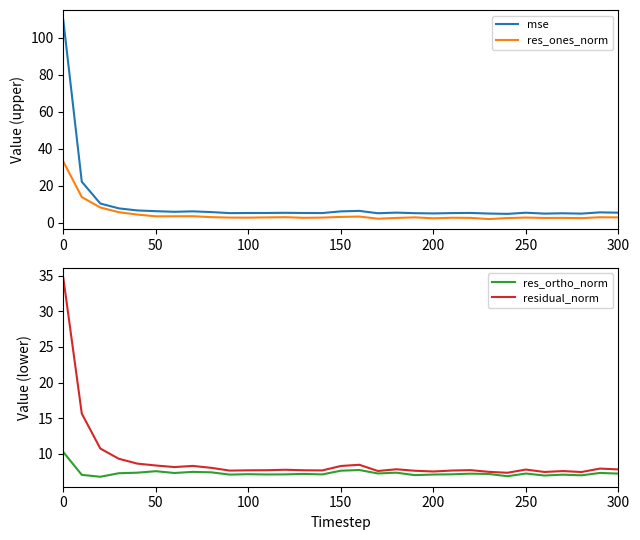

What is the maximum value for residual_norm?

34.7